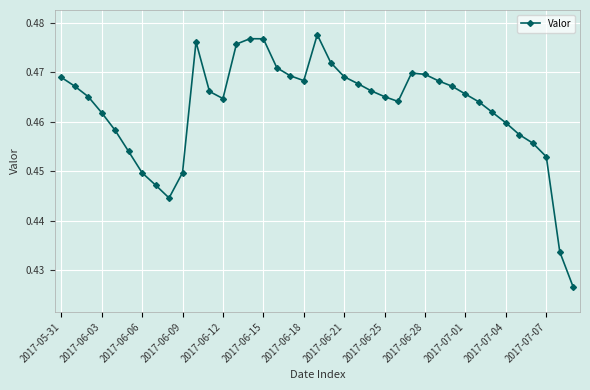

What is the sum of all values?

18.0